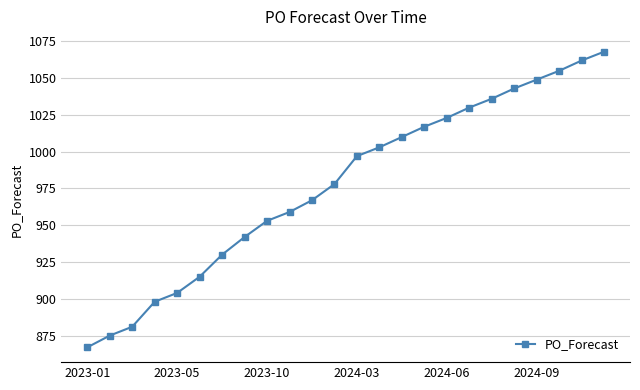

What is the minimum value shown in the chart?

867